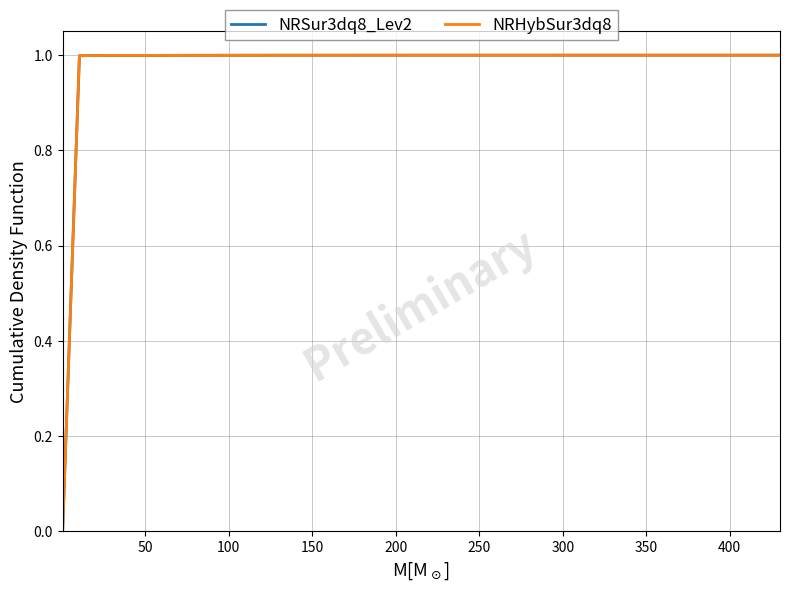

What is the maximum value shown in the chart?

1.0